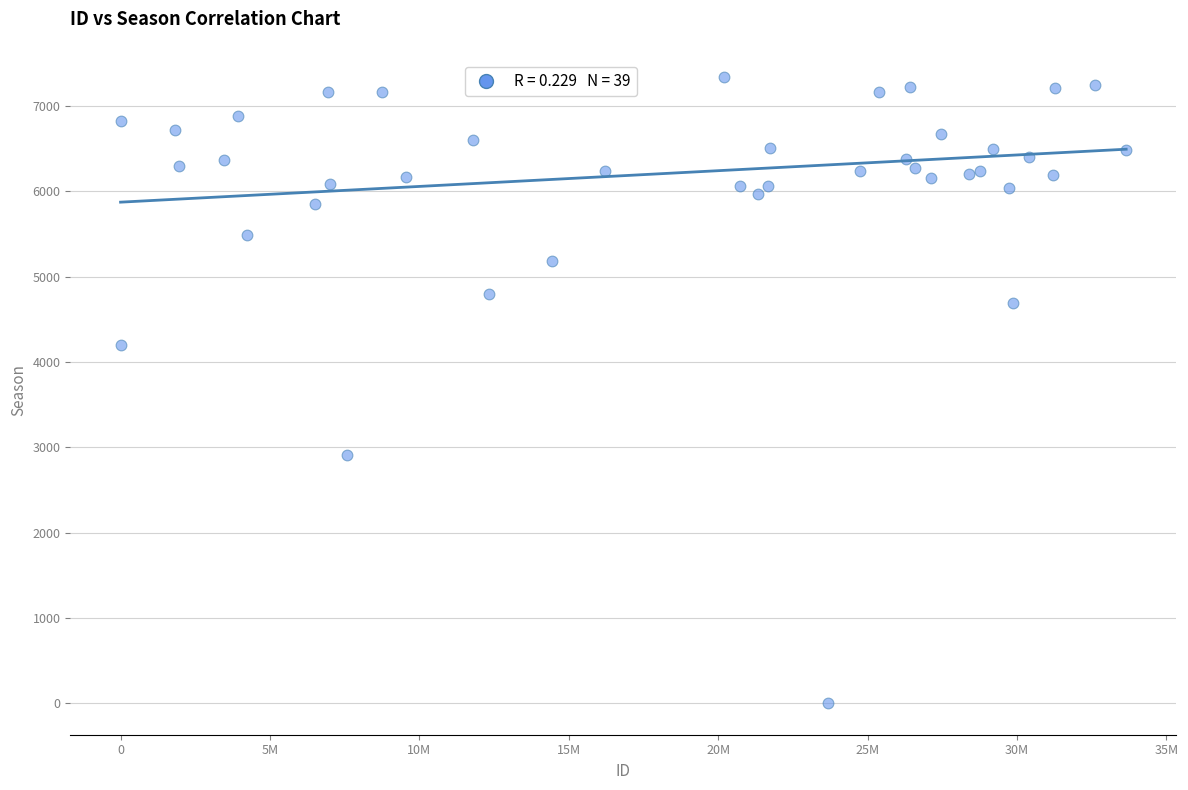

What Y value in the scatter plot is closest to 3670?

4203